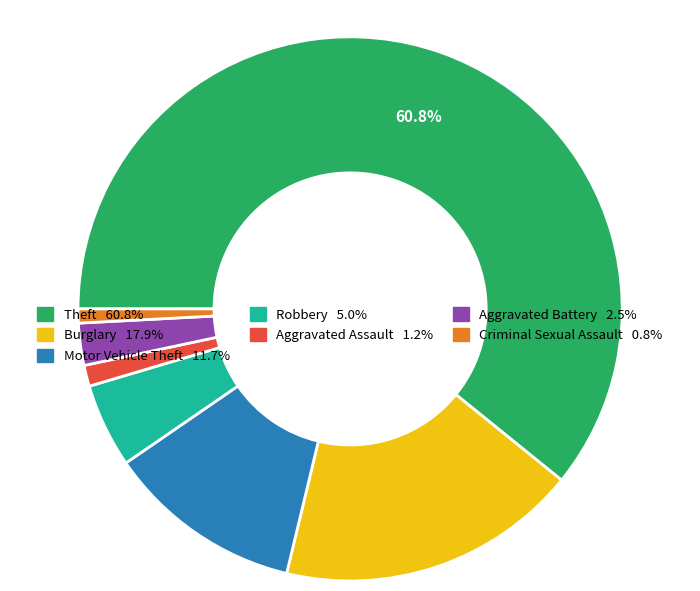

How many segments does this pie chart have?

7